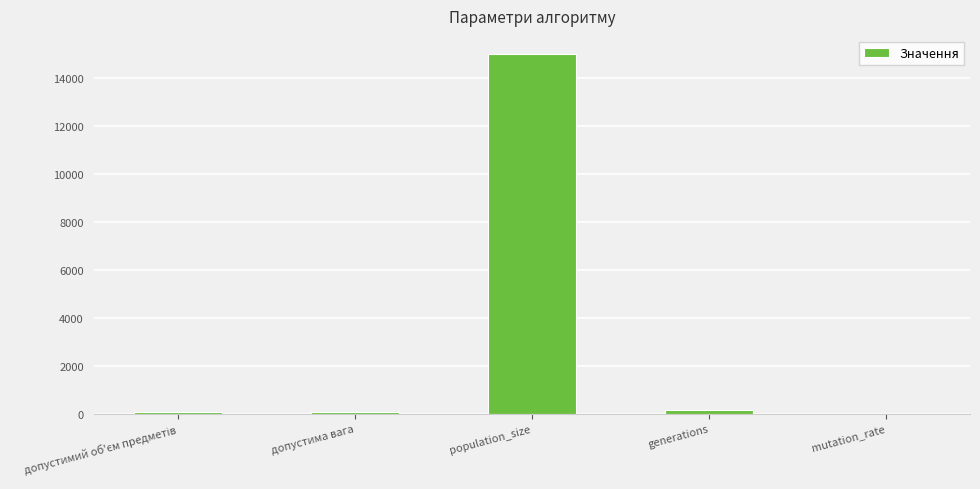

Which has a higher value, population_size or mutation_rate?

population_size